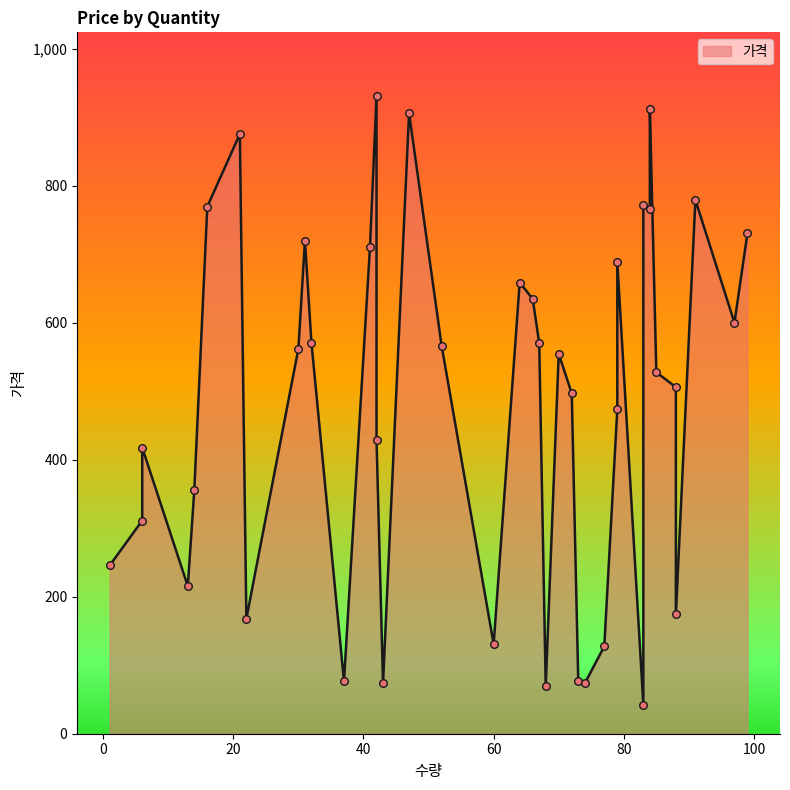

Which has a higher value, 6 or 77?

6